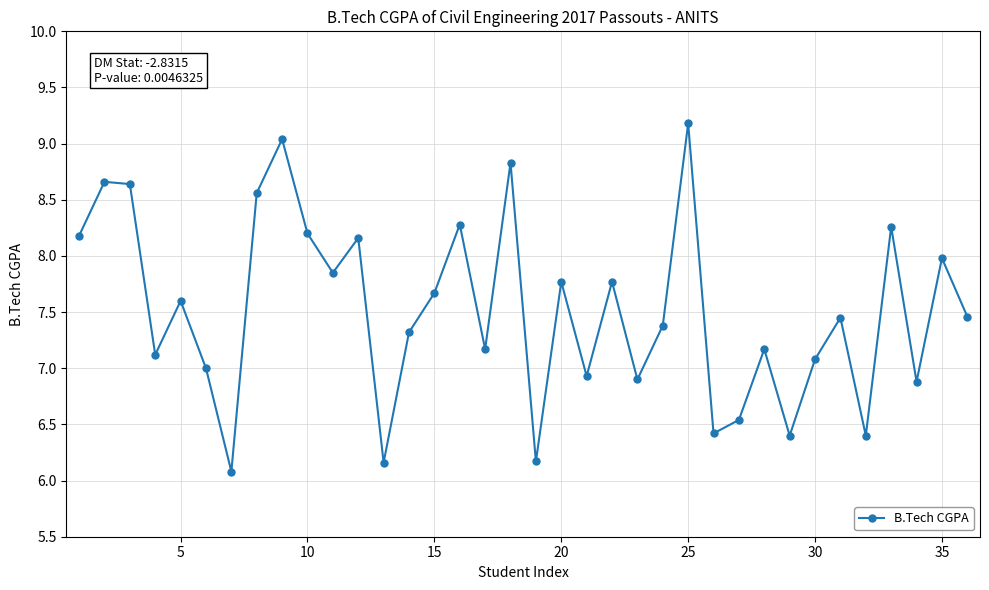

How many lines are shown in the chart?

1